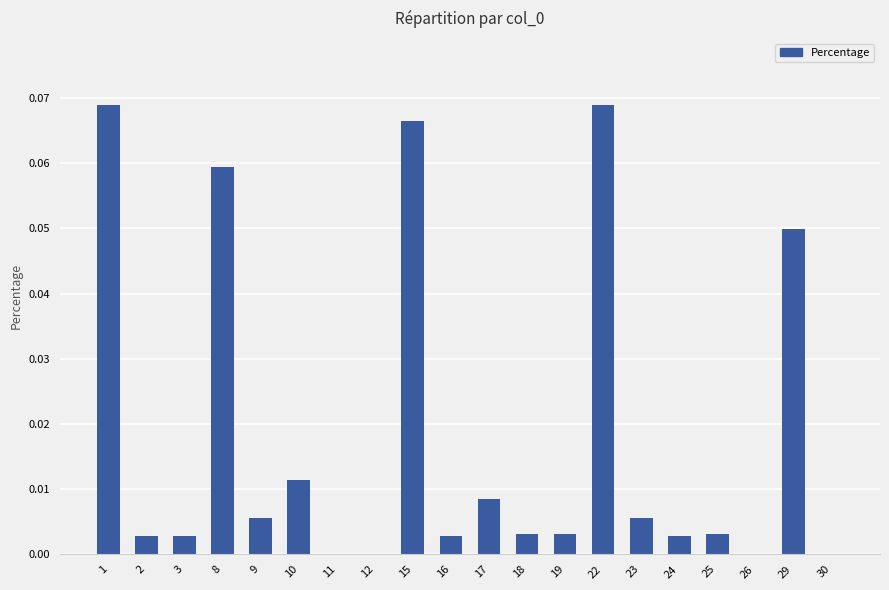

The value at 12 is 0.0. True or false?

True